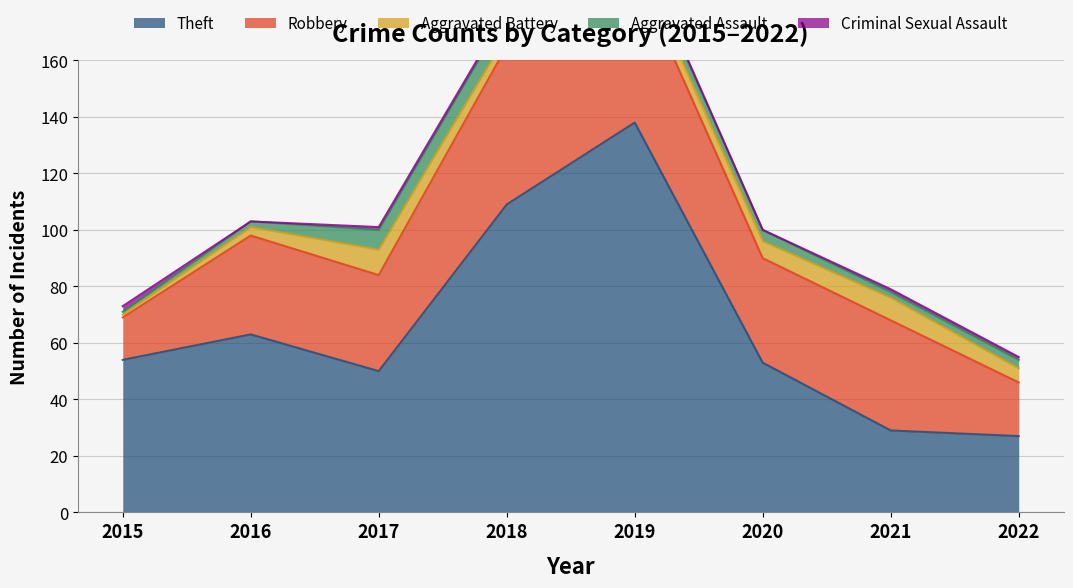

How many data points in Robbery are above 37?

3